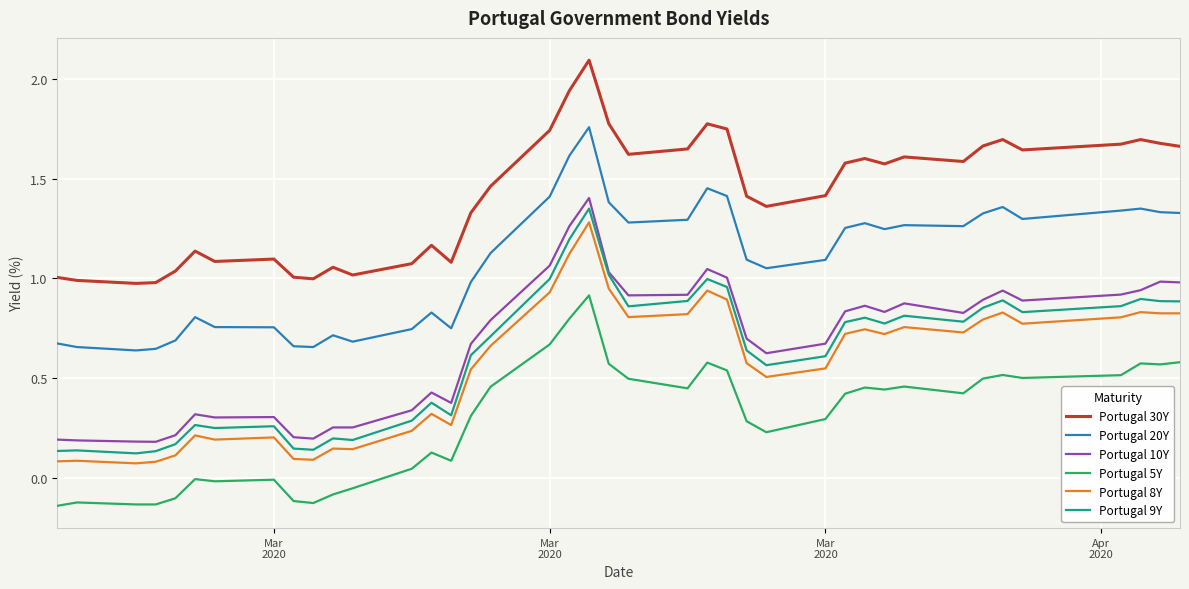

What is the greatest value displayed?

2.1